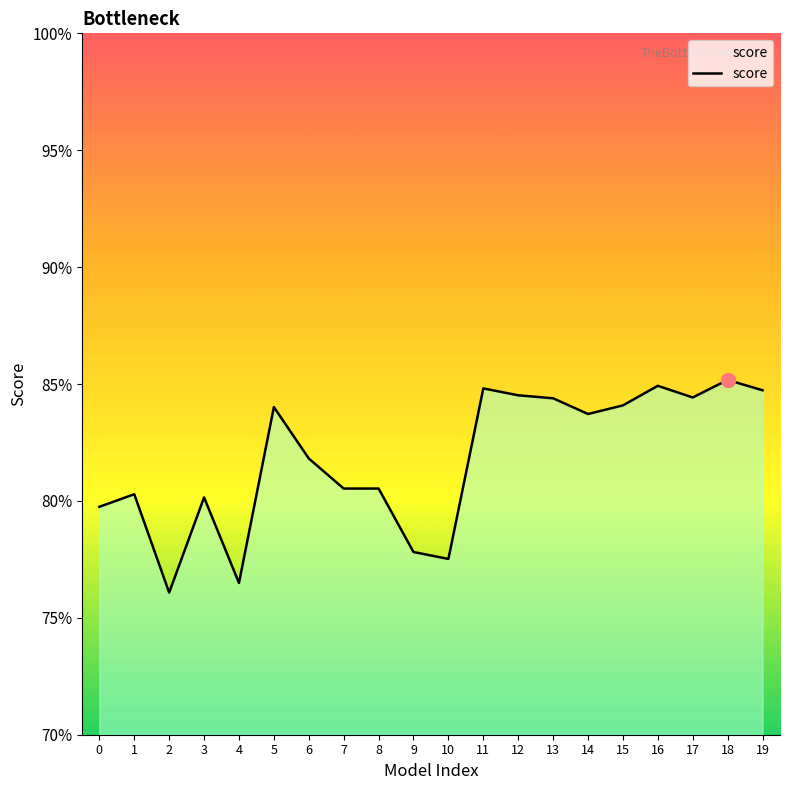

Which category has the highest value across all series?

18